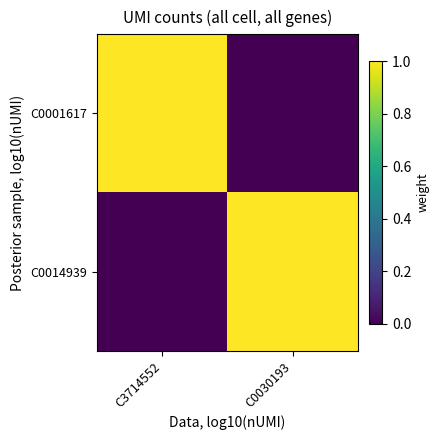

What is the spread (max minus min) of values at C3714552?

1